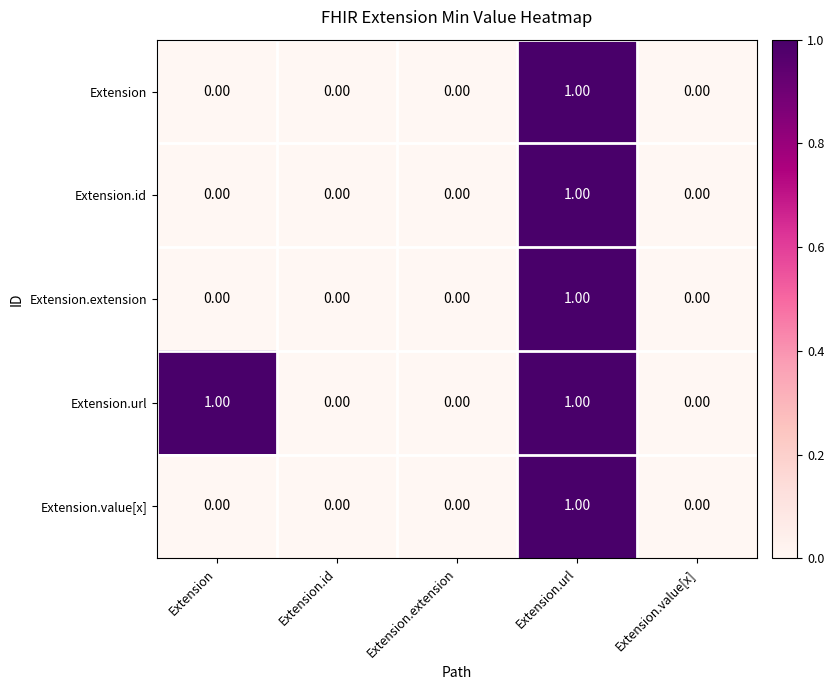

Which series has the largest total across all categories?

Extension.url